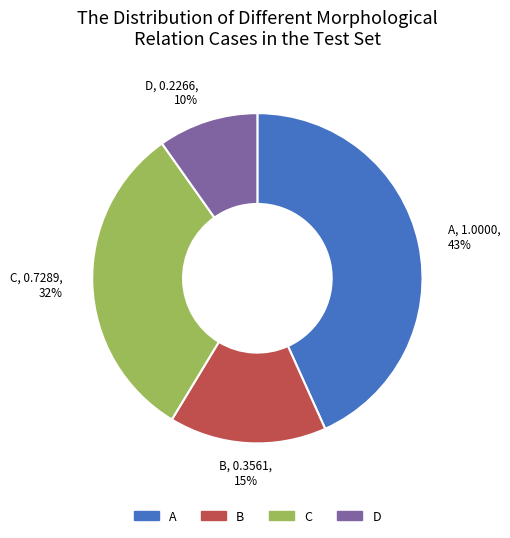

Count the number of slices in the pie.

4